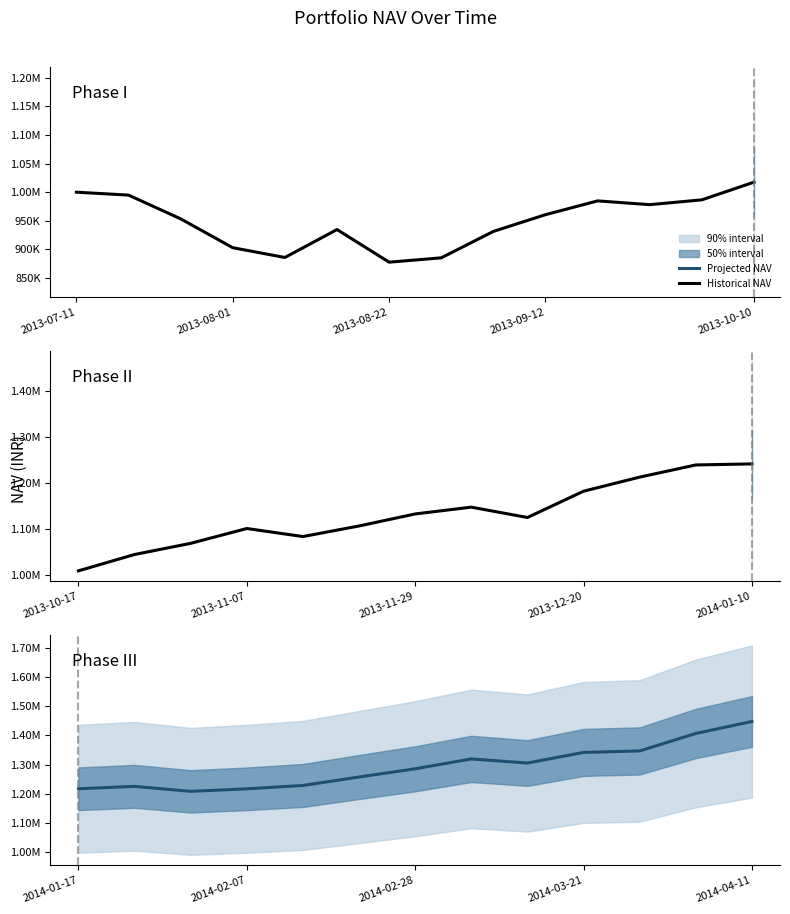

True or false: Projected NAV and Historical NAV cross at least once.

False